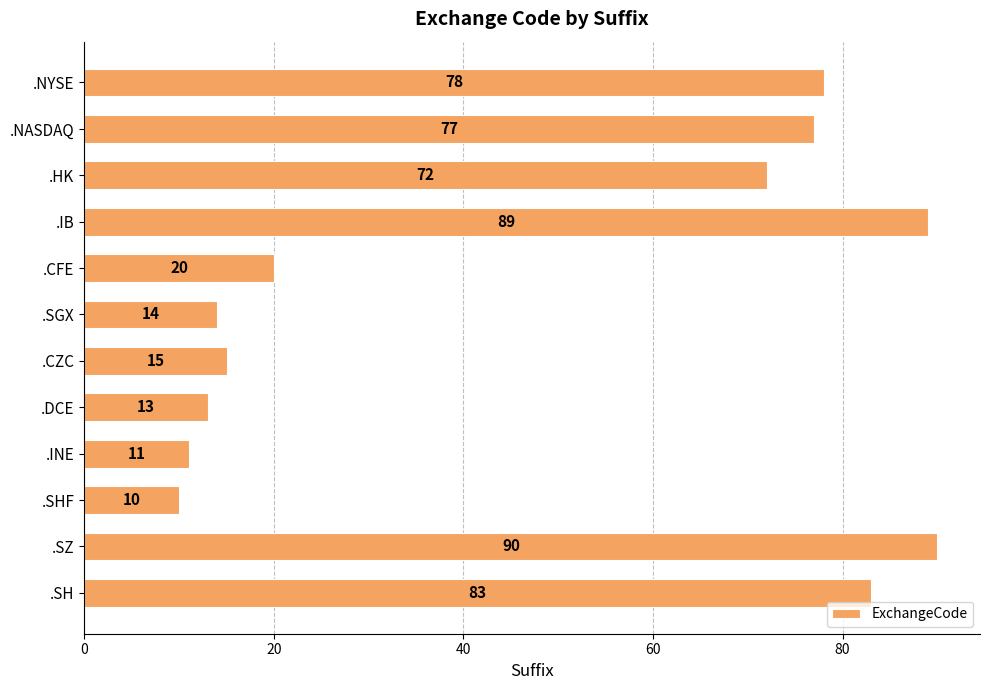

List the labels in order of value, smallest first.

.SHF, .INE, .DCE, .SGX, .CZC, .CFE, .HK, .NASDAQ, .NYSE, .SH, .IB, .SZ